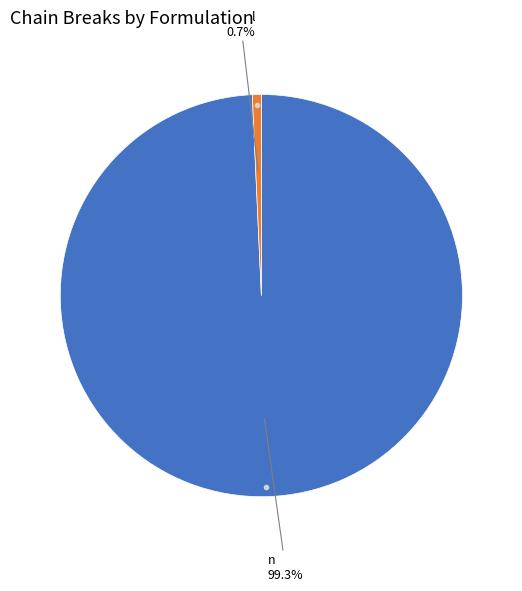

Is there a majority slice in this chart?

Yes